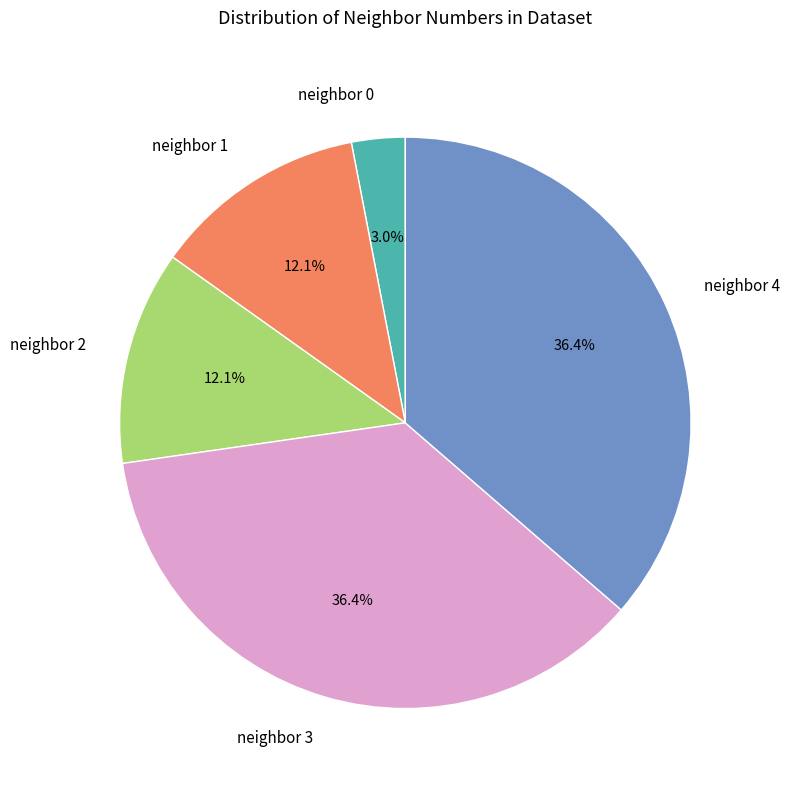

Which category has the smallest portion of the pie?

neighbor 0